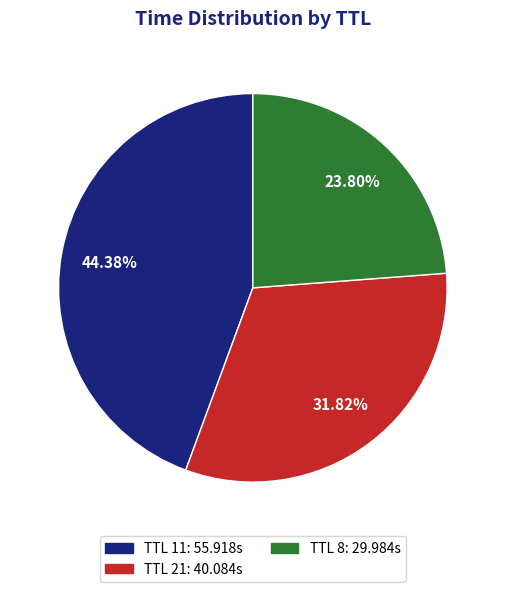

Is there a majority slice in this chart?

No